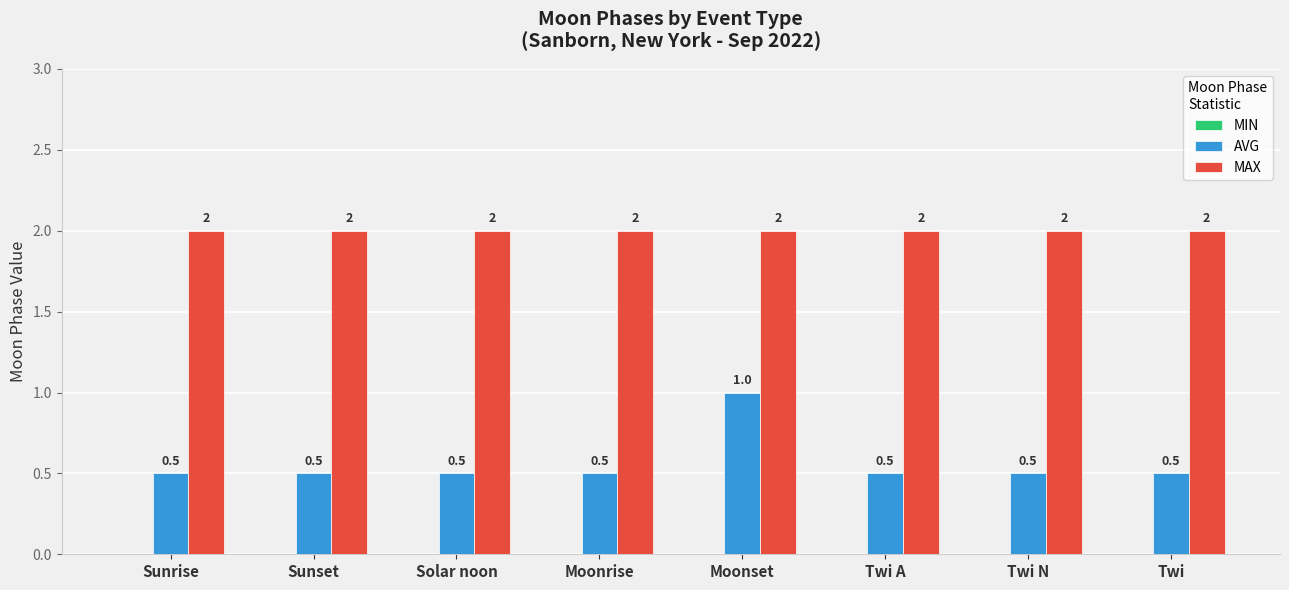

Which series has the largest range (max minus min)?

AVG